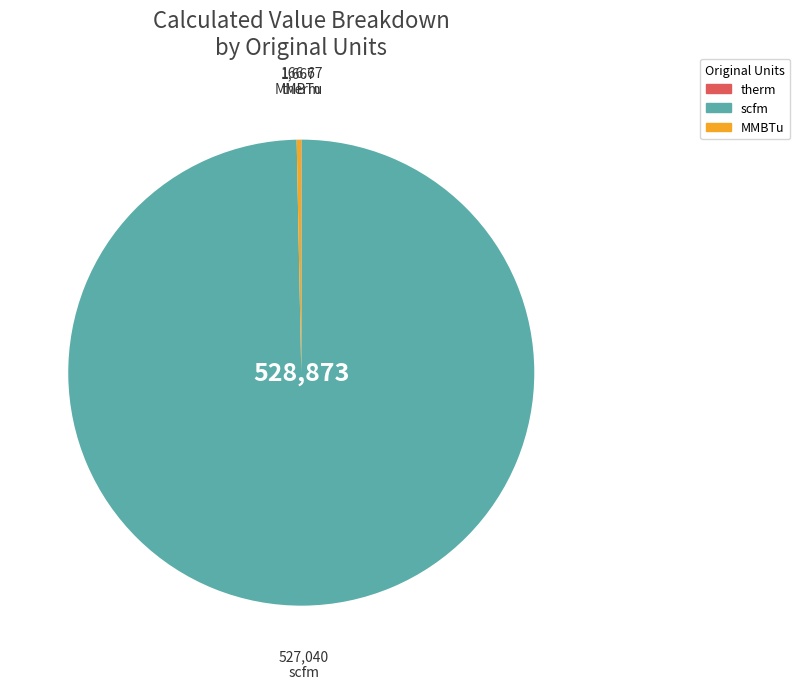

Which slice is the largest?

scfm